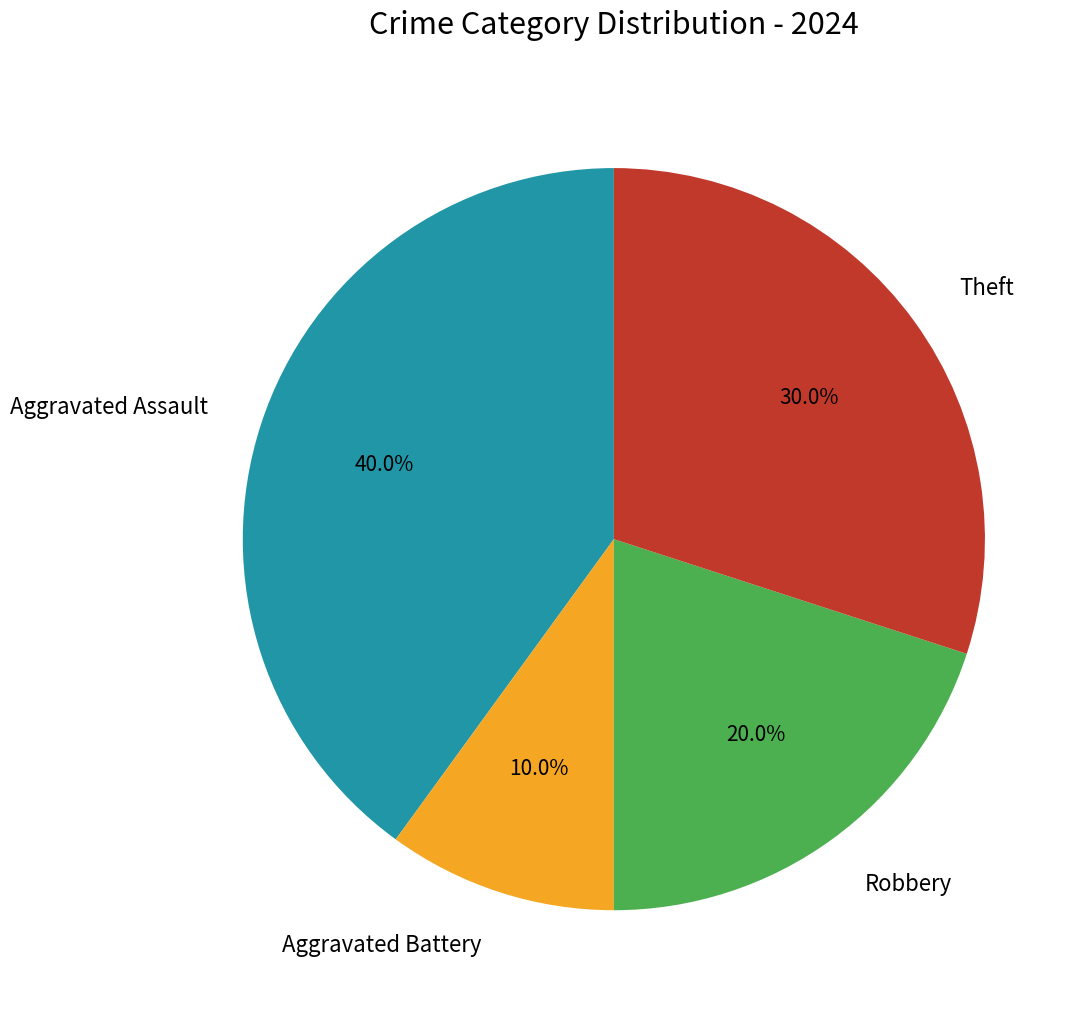

Is it true that Aggravated Assault is 49% of the pie?

False